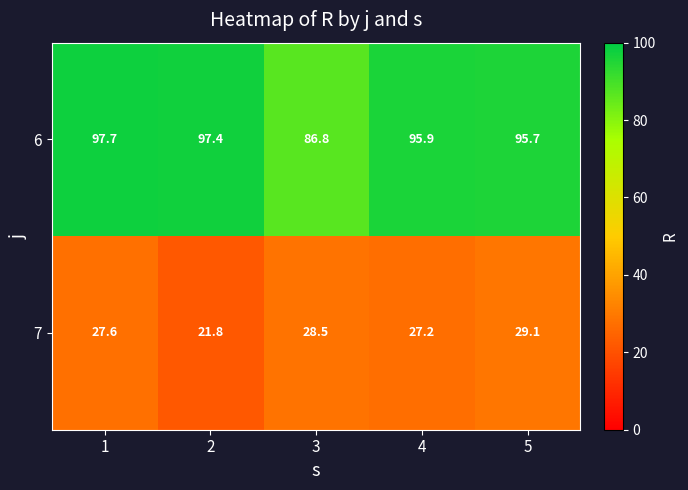

Reading left to right, list all the values displayed in this chart.

6: 1=97.7	2=97.4	3=86.8	4=95.9	5=95.7
7: 1=27.6	2=21.8	3=28.5	4=27.2	5=29.1